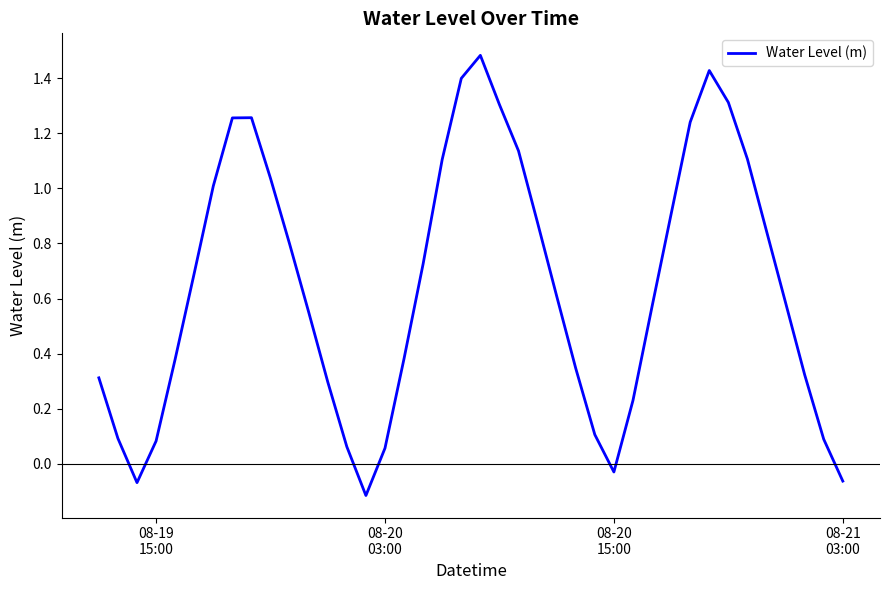

True or false: there are more than 1 points higher than both neighbors.

True